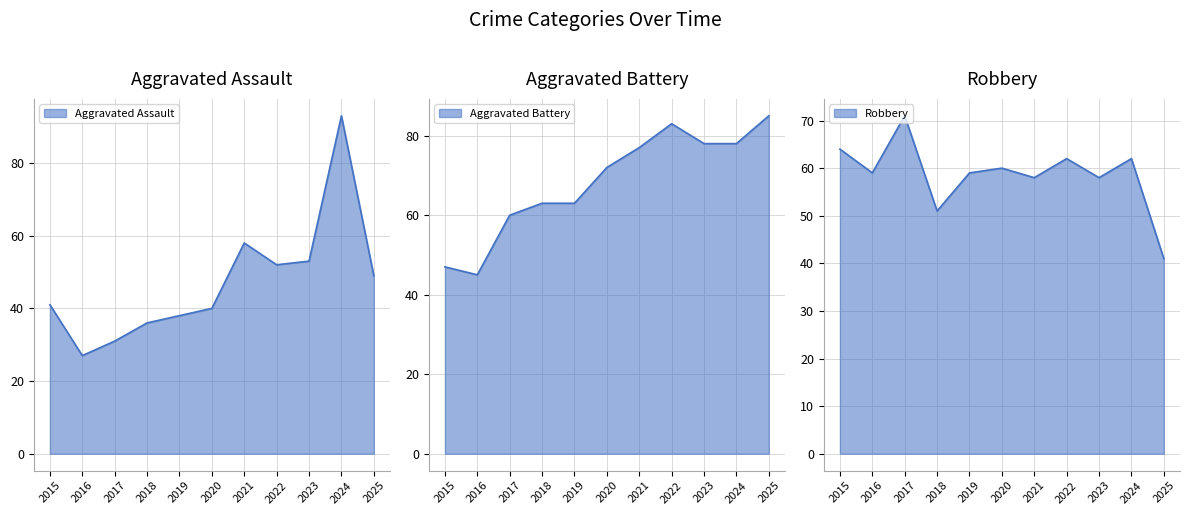

Between 2016 and 2018, which series saw the biggest shift?

Aggravated Battery